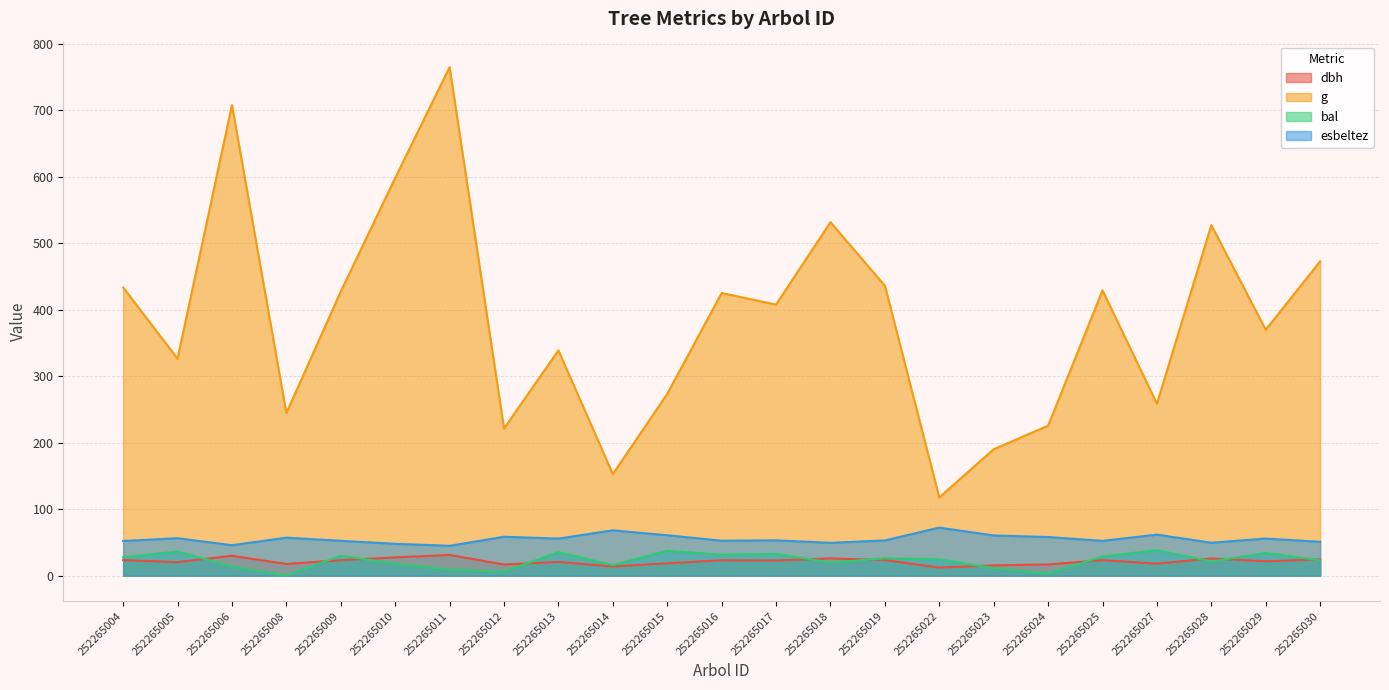

At which category does dbh reach its first local valley?

252265005